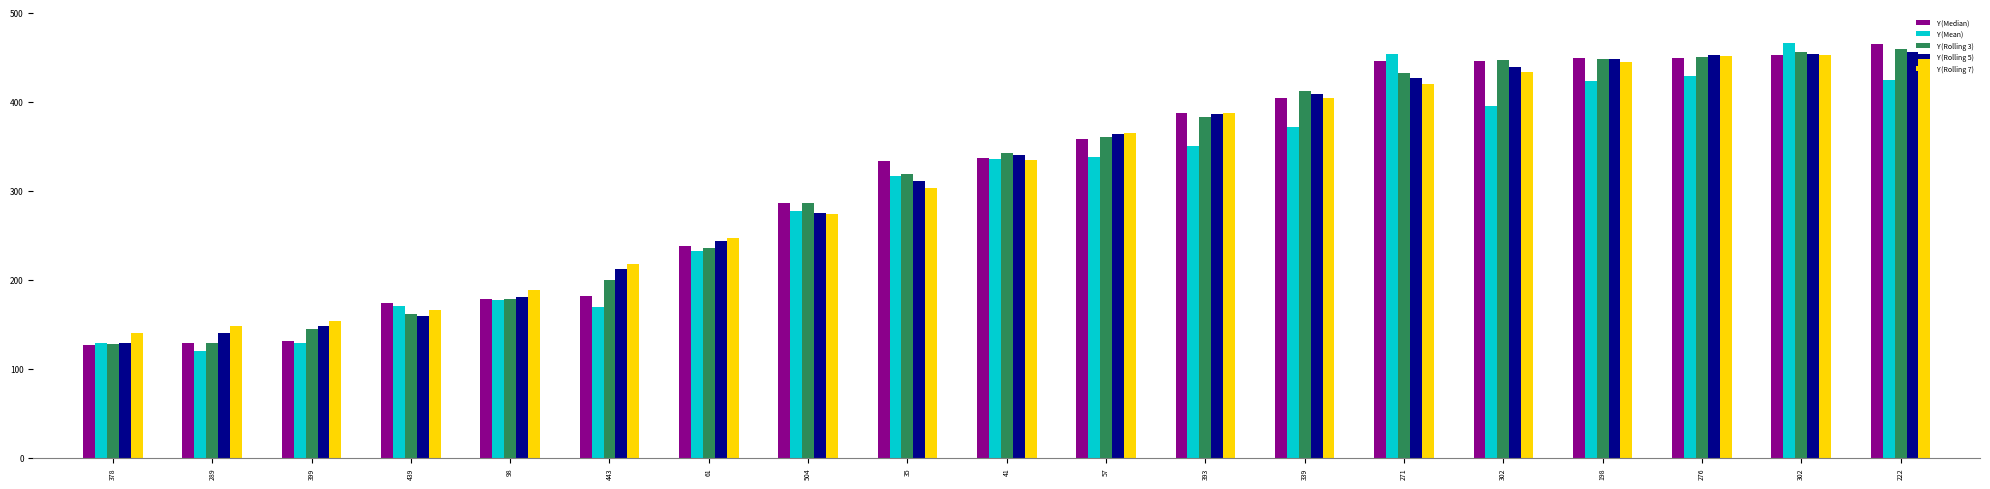

What is the greatest value displayed?

466.0